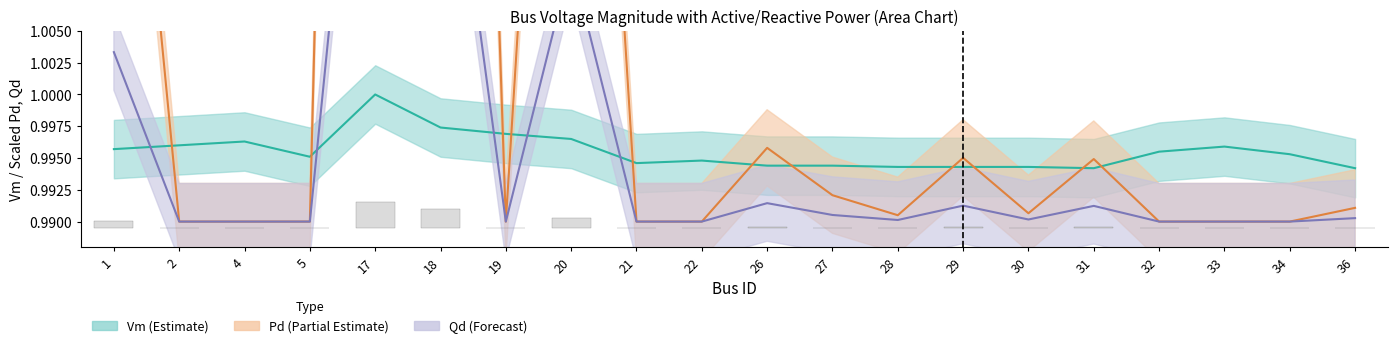

Reading left to right, list all the values displayed in this chart.

Vm_mid: 1=1.0	2=1.0	4=1.0	5=1.0	17=1.0	18=1.0	19=1.0	20=1.0	21=1.0	22=1.0	26=1.0	27=1.0	28=1.0	29=1.0	30=1.0	31=1.0	32=1.0	33=1.0	34=1.0	36=1.0
Pd: 1=1.0	2=1.0	4=1.0	5=1.0	17=1.2	18=1.1	19=1.0	20=1.1	21=1.0	22=1.0	26=1.0	27=1.0	28=1.0	29=1.0	30=1.0	31=1.0	32=1.0	33=1.0	34=1.0	36=1.0
Qd: 1=1.0	2=1.0	4=1.0	5=1.0	17=1.0	18=1.0	19=1.0	20=1.0	21=1.0	22=1.0	26=1.0	27=1.0	28=1.0	29=1.0	30=1.0	31=1.0	32=1.0	33=1.0	34=1.0	36=1.0